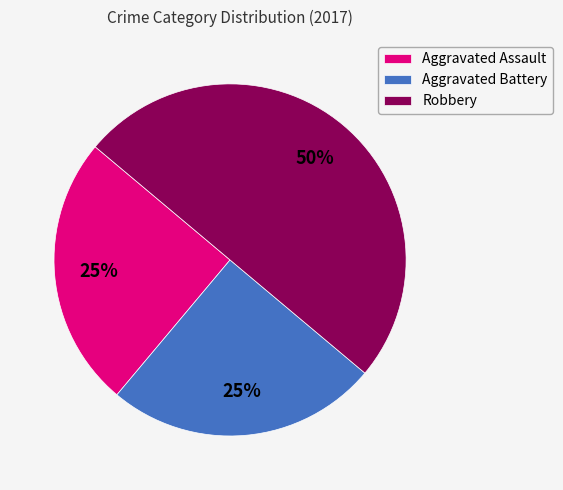

Do Robbery and Aggravated Assault together represent more than half of the pie?

Yes